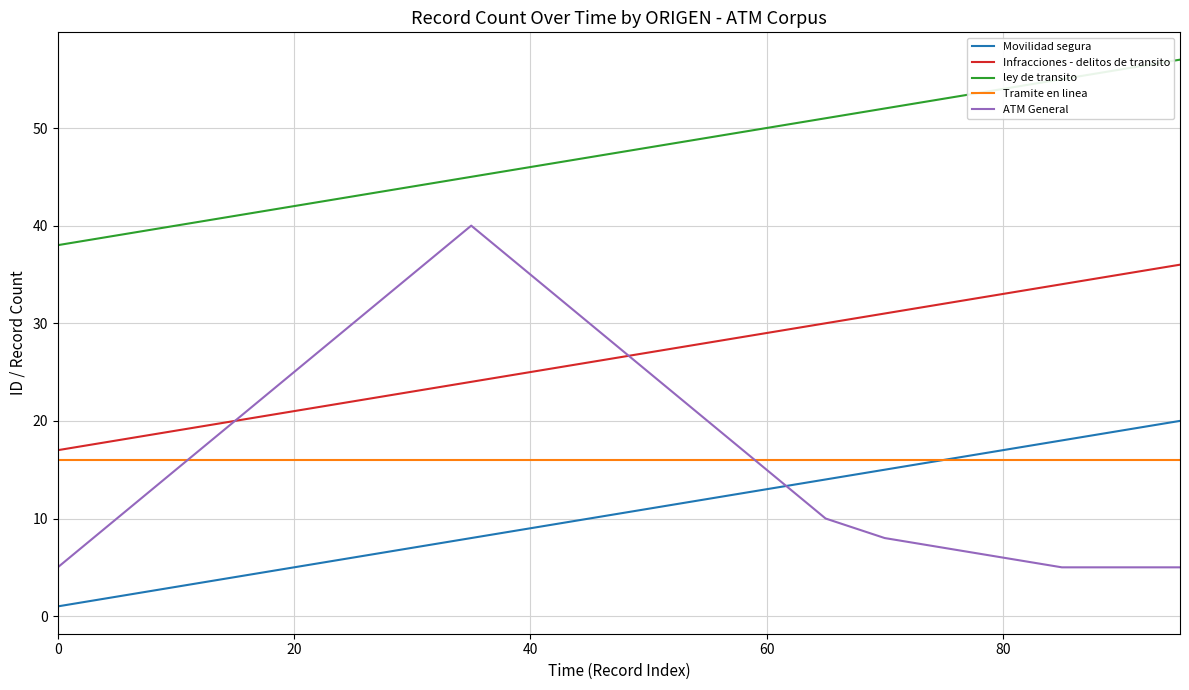

How many categories are shown in the chart?

20